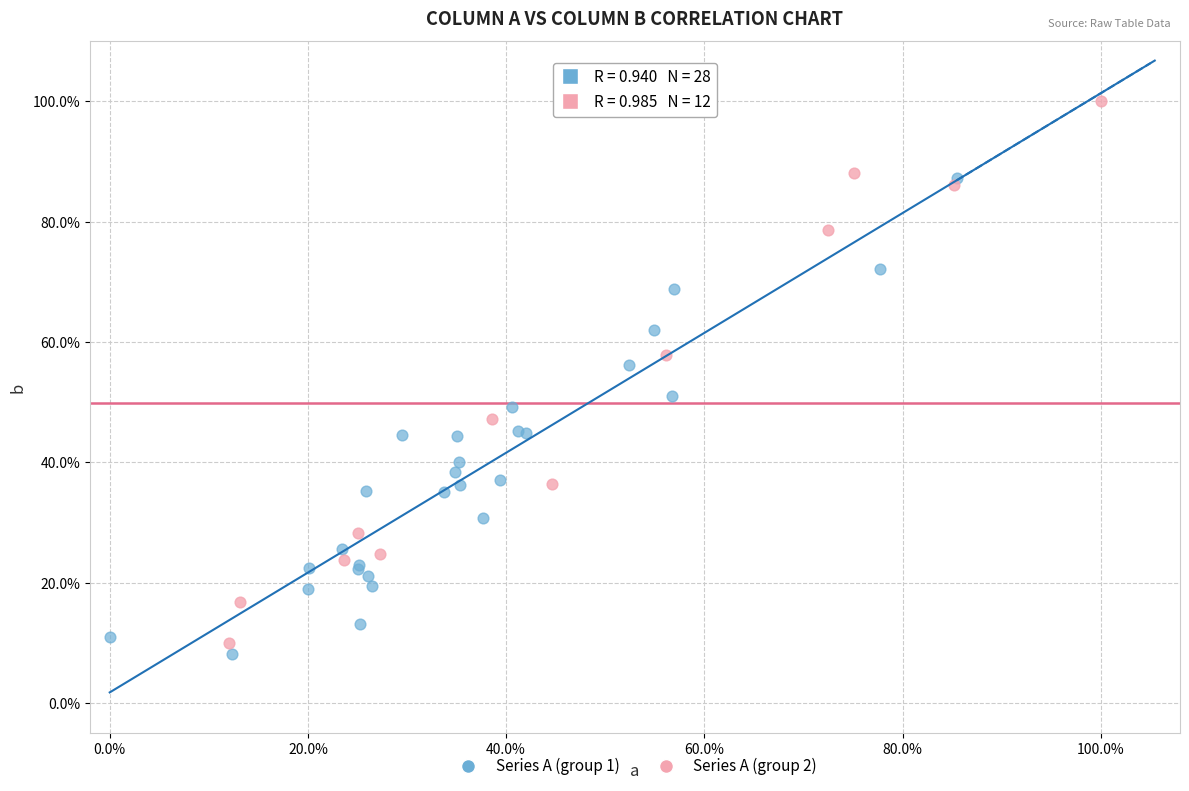

What are all the series names shown in the legend?

Series A (group 1), Series A (group 2)